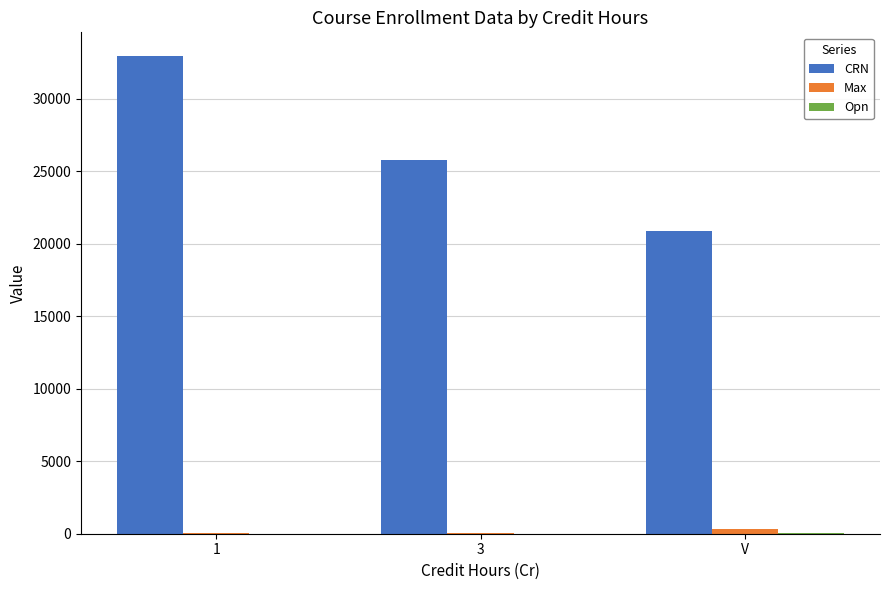

Which series has the largest total across all categories?

CRN